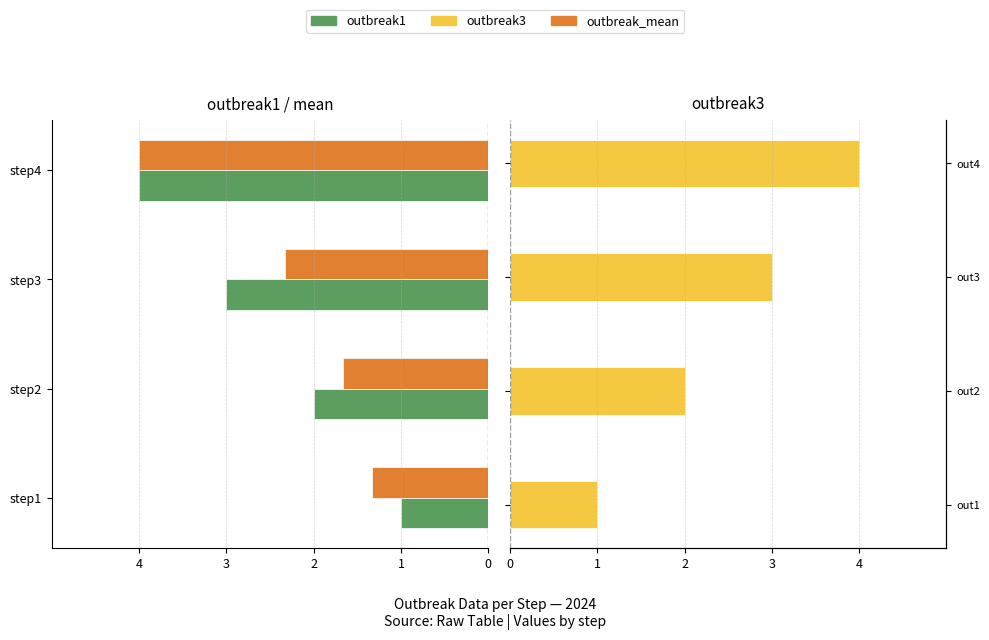

How many series are shown in this chart?

3